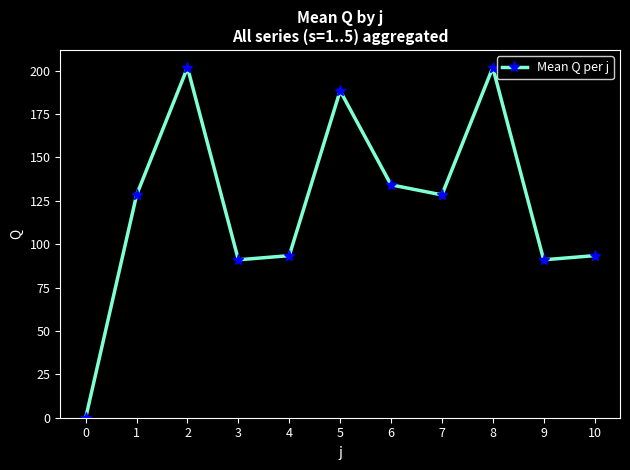

What is the value of the 5th point from the left?

93.4